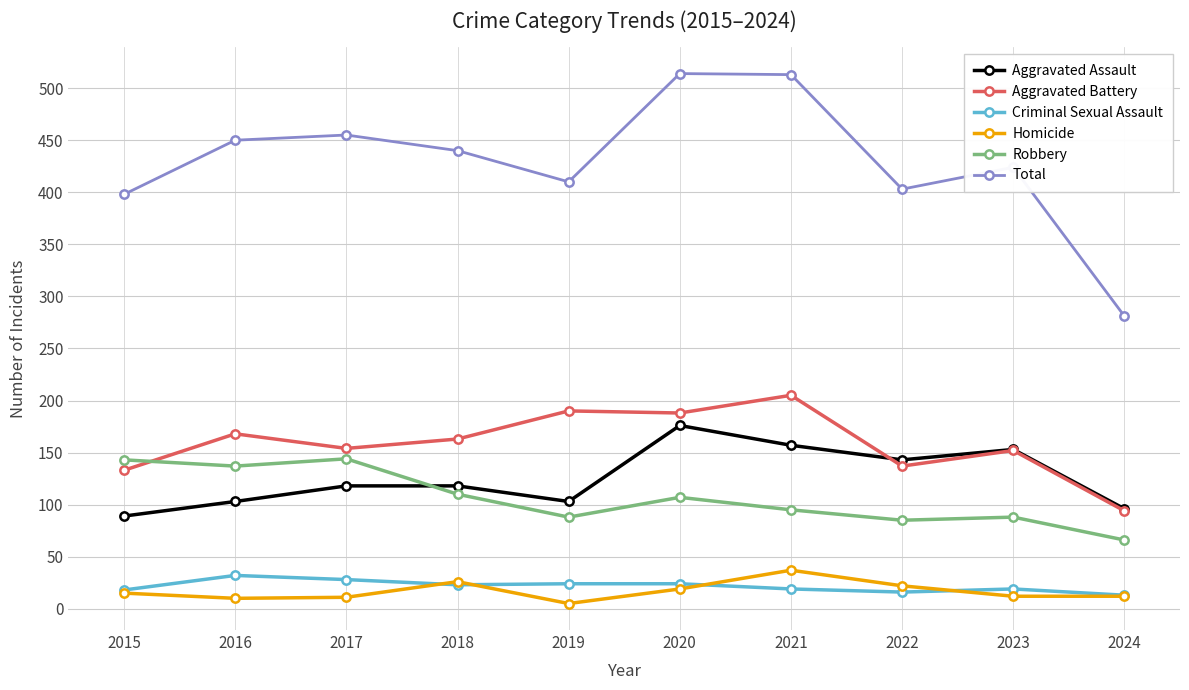

Is the value of Homicide at 2017 greater than the value of Robbery at 2018?

No